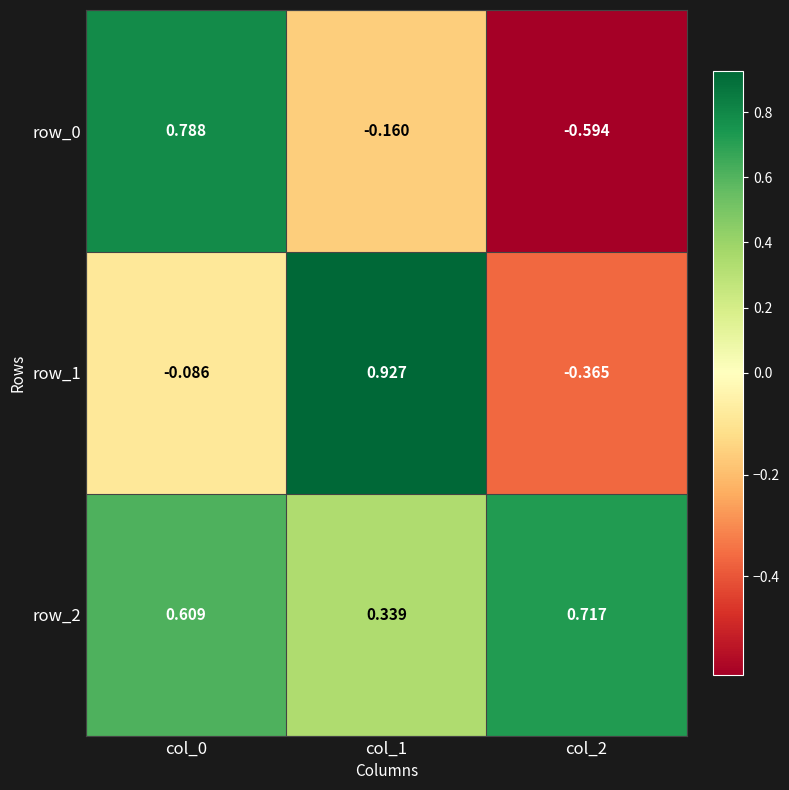

At how many categories does at least one series exceed 0?

3